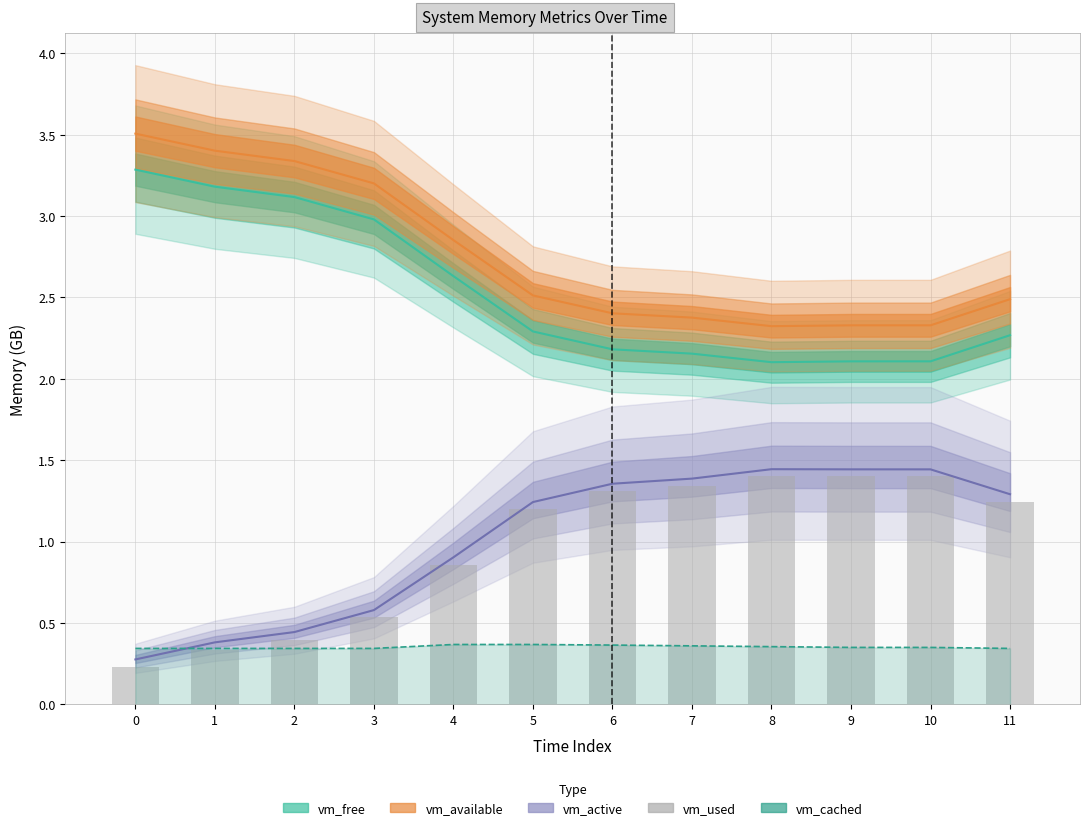

What is the value of the vm_used bar at the 1st from the left?

0.2